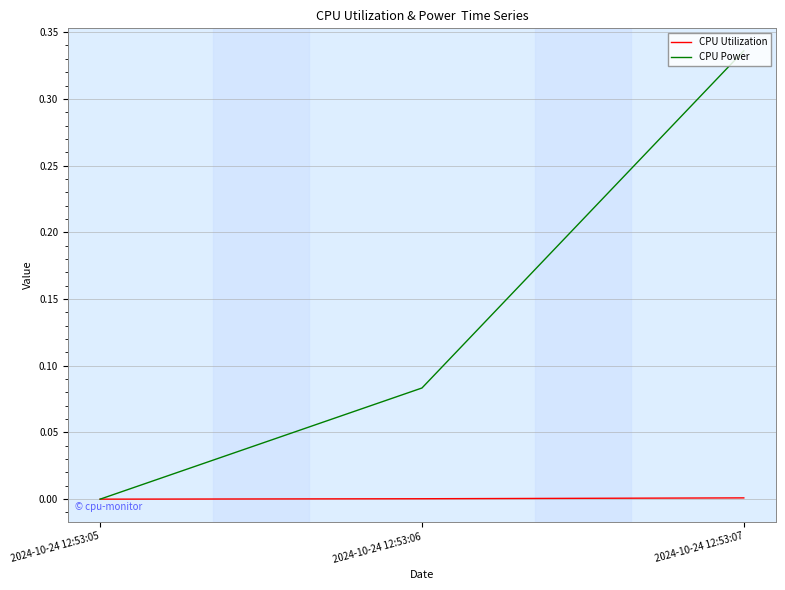

Is it true that CPU Power equals 0.2 at 2024-10-24 12:53:07?

False